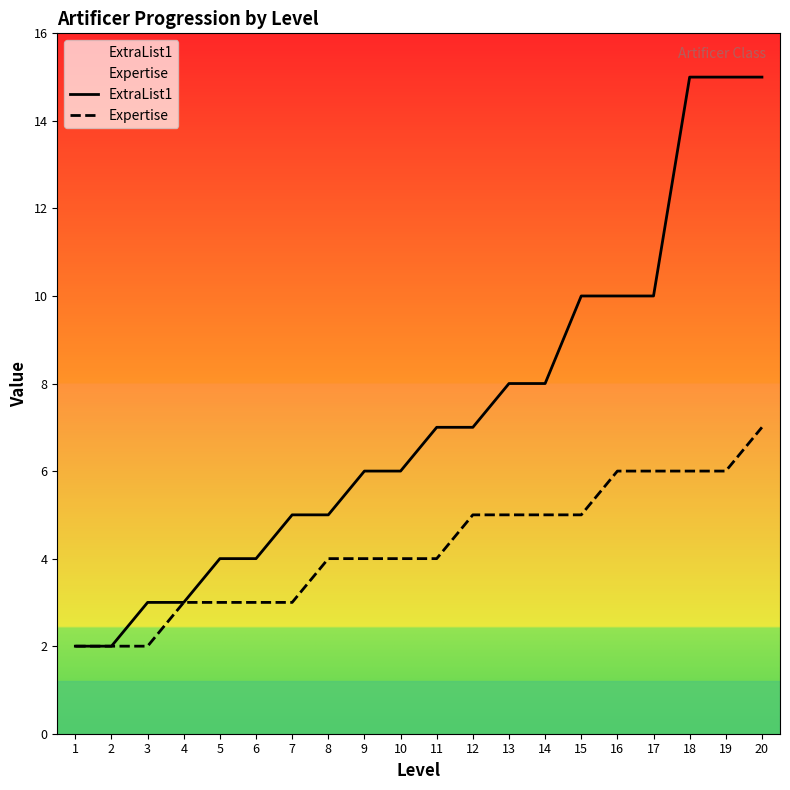

List the series in order of their peak value, lowest first.

Expertise, ExtraList1